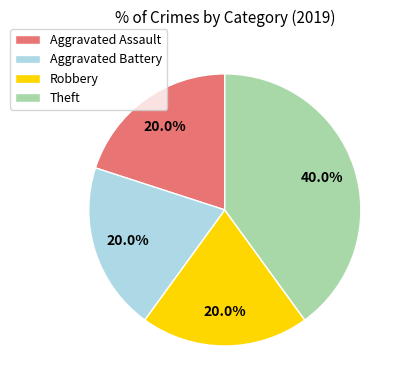

Which has a higher value, Theft or Aggravated Battery?

Theft